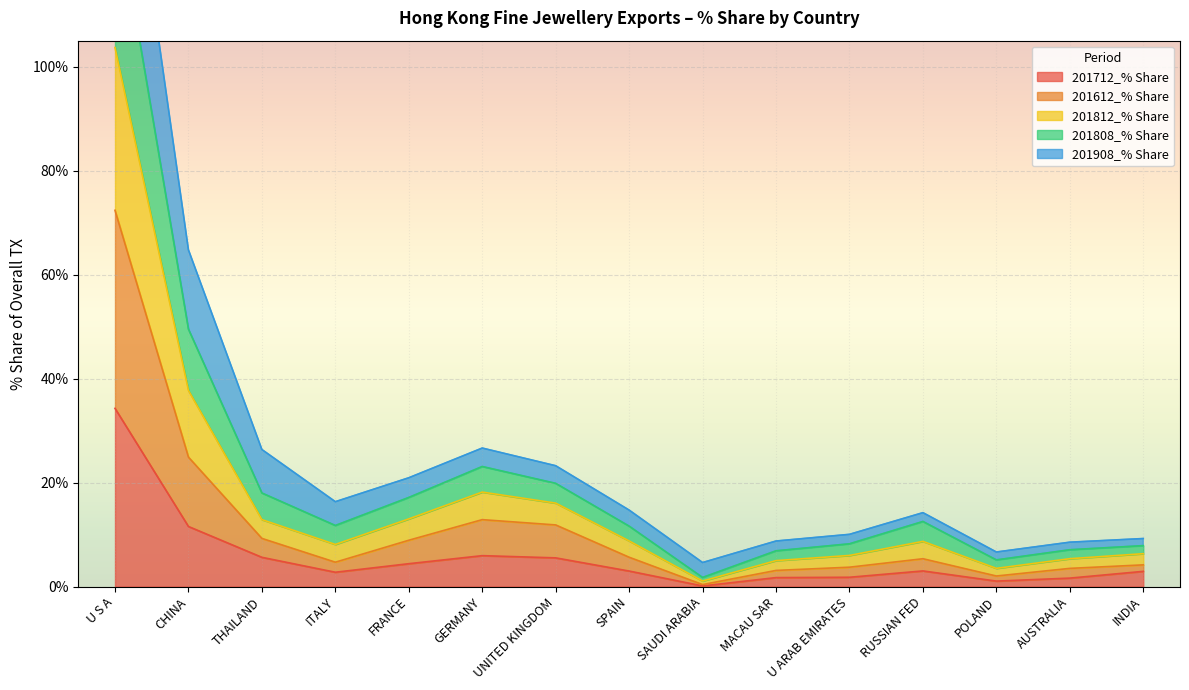

Is it true that 201712_% Share equals 3.0 at SPAIN?

True